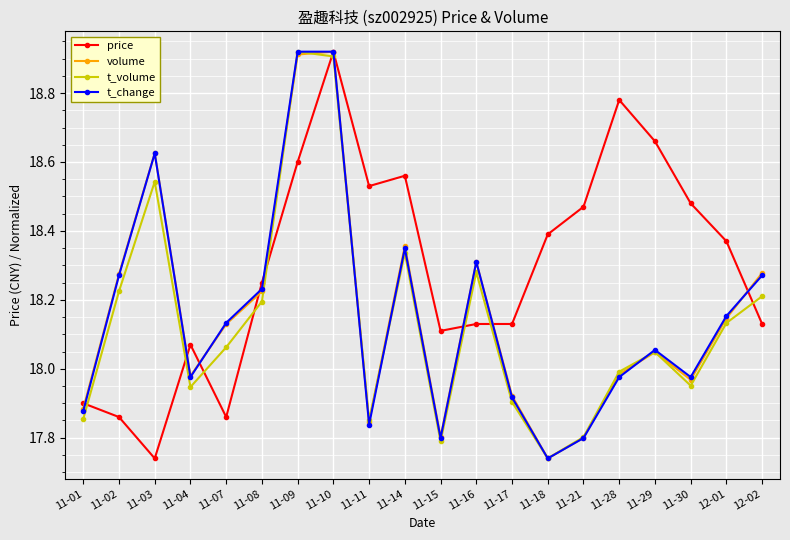

How many data points does each series have?

20